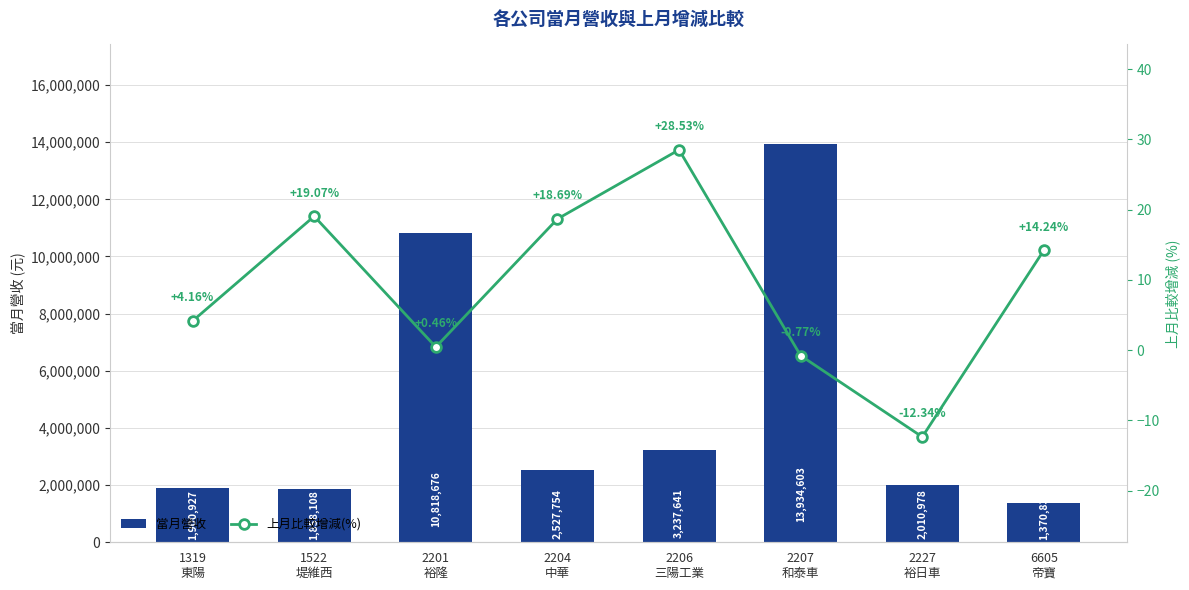

Reading right to left, extract all data points from this chart.

當月營收: 1370831.0	2010978.0	13934603.0	3237641.0	2527754.0	10818676.0	1858108.0	1900927.0
上月比較增減(%): 14.2	-12.3	-0.8	28.5	18.7	0.5	19.1	4.2